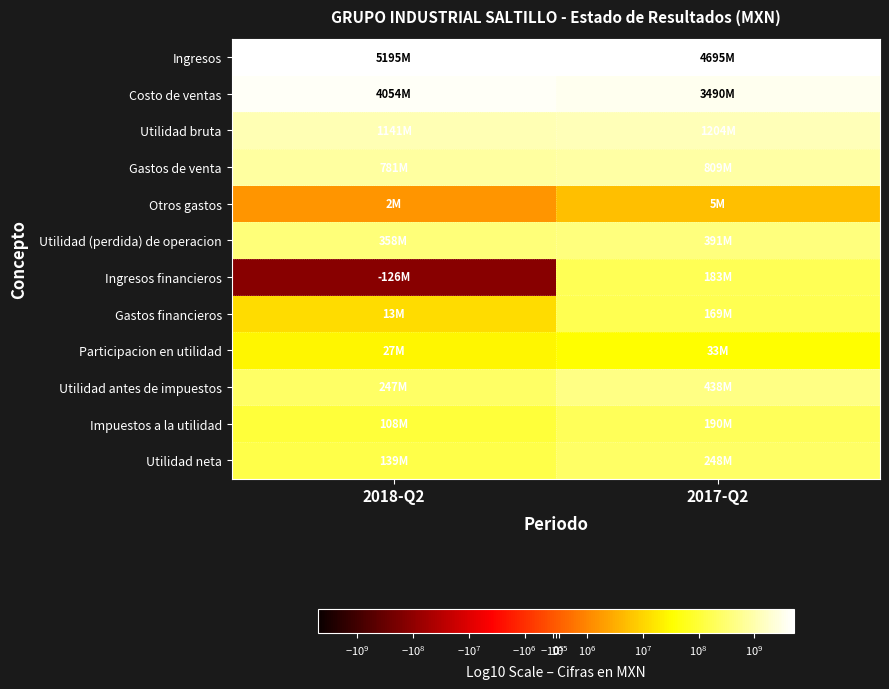

At which category does the chart reach its minimum across all series?

2018-Q2